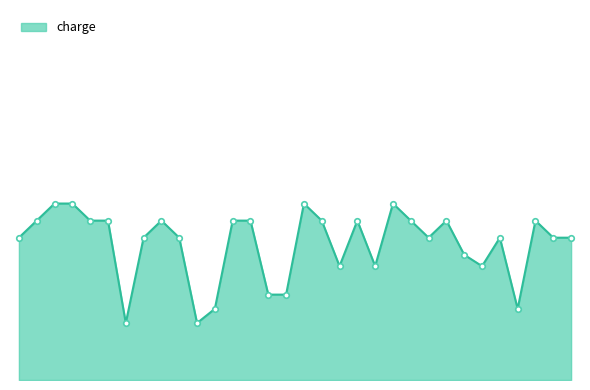

Is this an area chart (filled region under the line)?

Yes